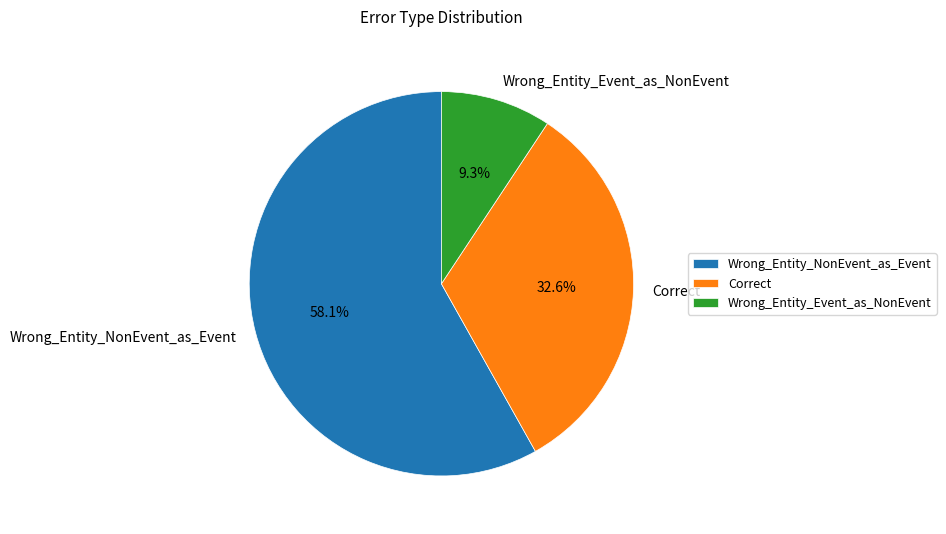

Does Wrong_Entity_NonEvent_as_Event account for over 50% of the chart?

Yes